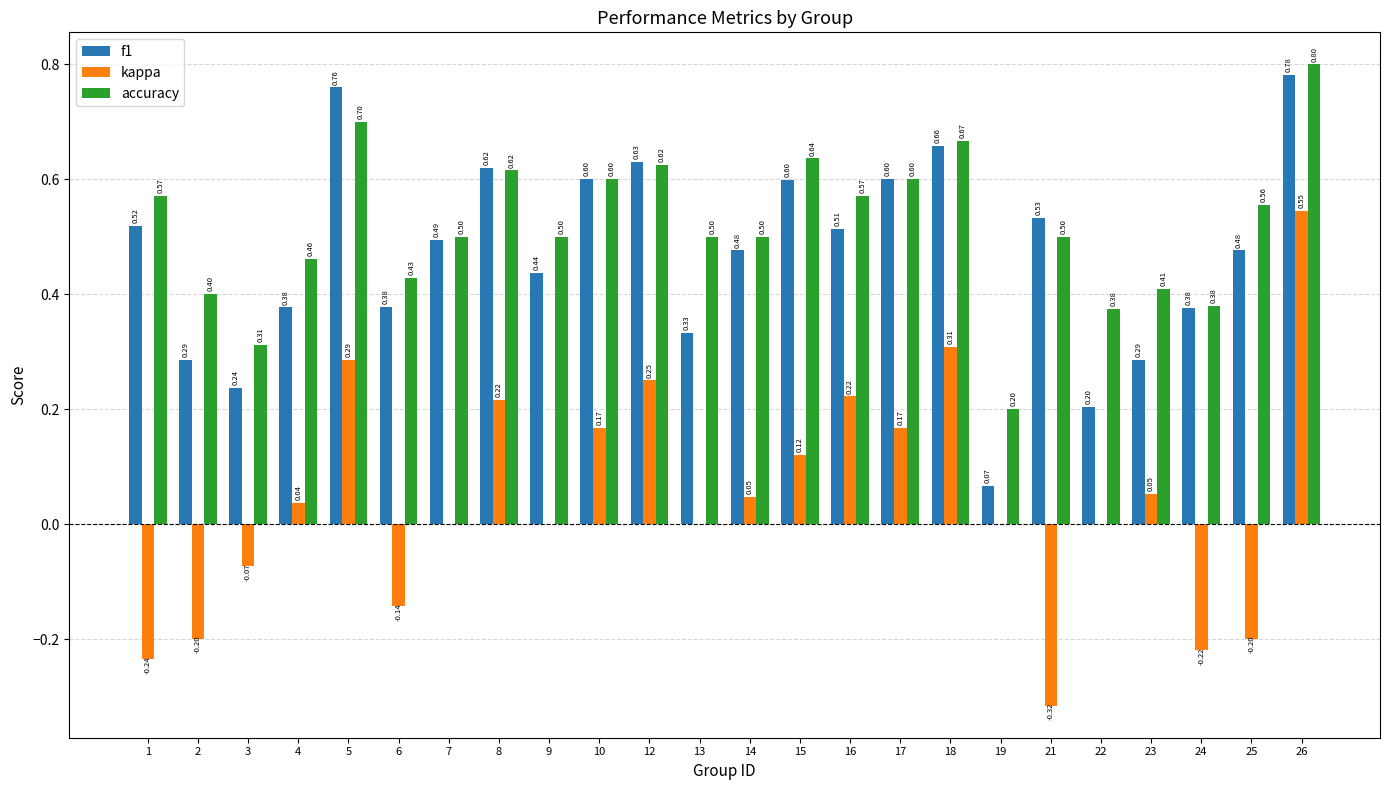

Which series changed the most between 4 and 26?

kappa